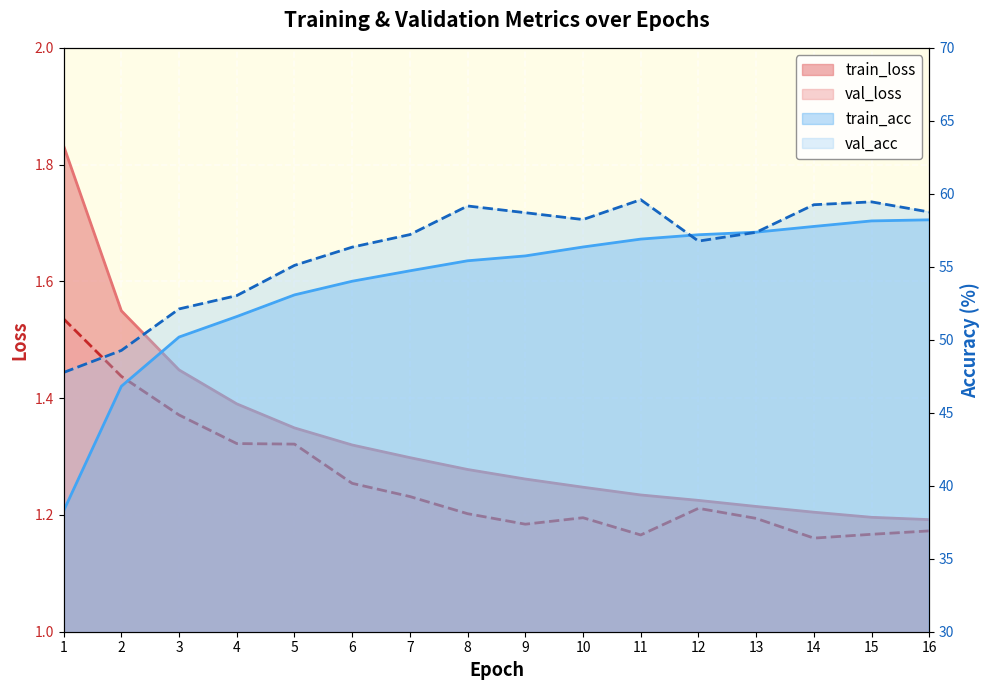

What is the smallest value displayed?

1.2